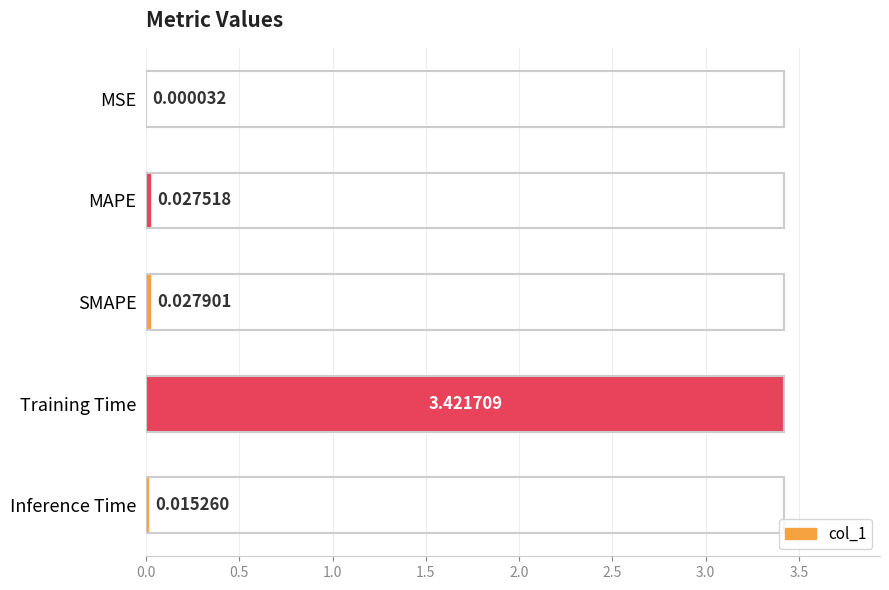

What is the sum of all values?

3.5